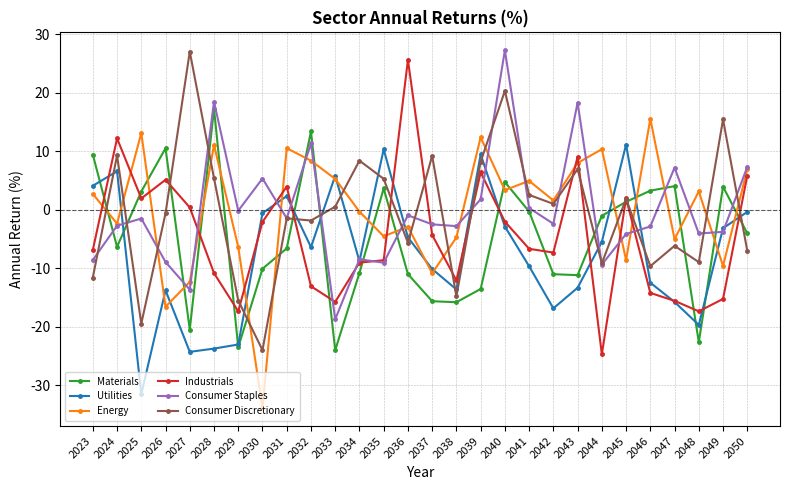

How many lines are shown in the chart?

6